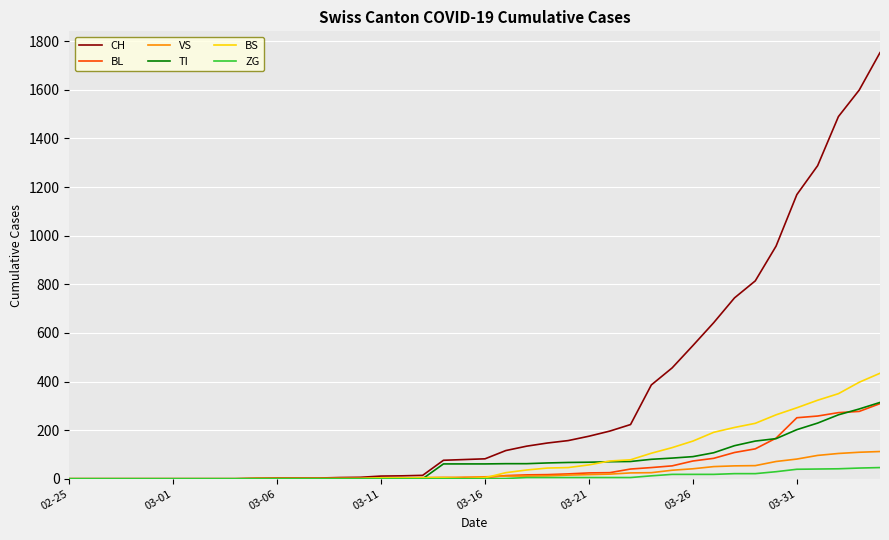

Which series has the widest spread of values?

CH